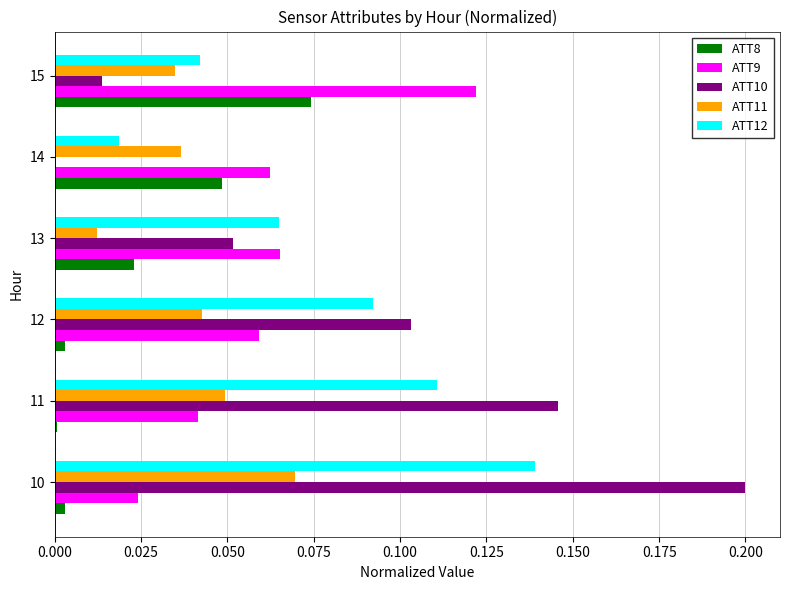

Which label corresponds to the largest value in the chart?

10